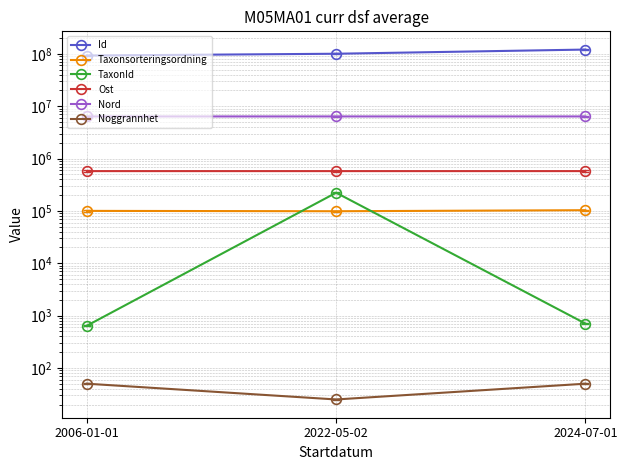

Is the value of Taxonsorteringsordning at 2006-01-01 greater than the value of Nord at 2022-05-02?

No